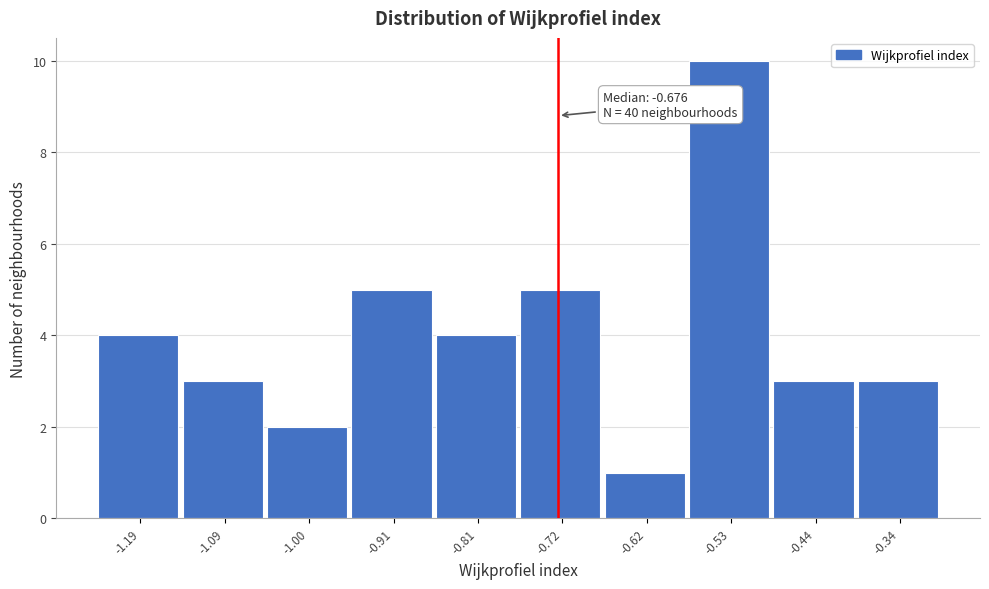

Reading left to right, extract all data points from this chart.

4	3	2	5	4	5	1	10	3	3